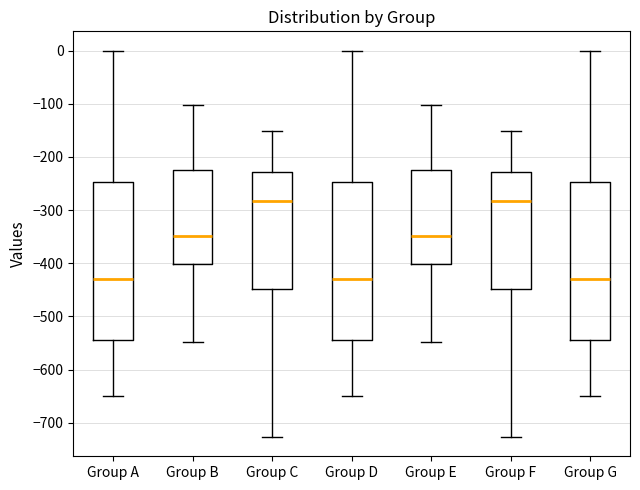

Reading left to right, read every box against the y-axis: the position of its median line, the range the box covers, and the ends of its whiskers. The values are not printed on the chart, so give them approximately, as read against the axis.

Group A: median -430, box -540 to -250, whiskers -650 to 0
Group B: median -350, box -400 to -220, whiskers -550 to -100
Group C: median -280, box -450 to -230, whiskers -730 to -150
Group D: median -430, box -540 to -250, whiskers -650 to 0
Group E: median -350, box -400 to -220, whiskers -550 to -100
Group F: median -280, box -450 to -230, whiskers -730 to -150
Group G: median -430, box -540 to -250, whiskers -650 to 0